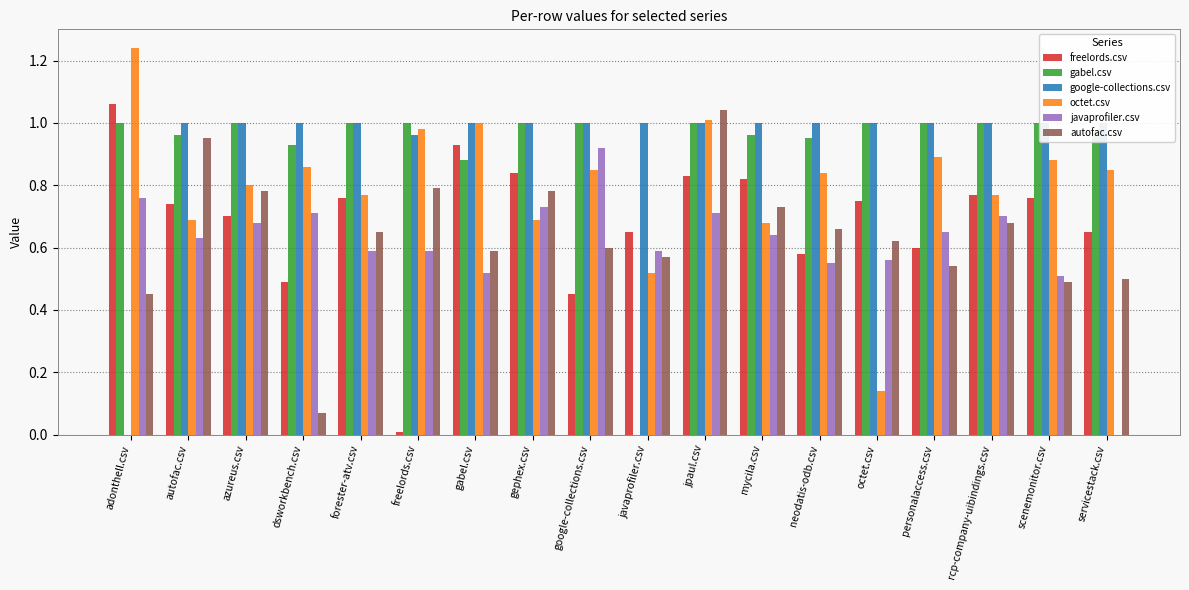

Rank the categories by gabel.csv value from highest to lowest.

adonthell.csv, azureus.csv, forester-atv.csv, freelords.csv, gephex.csv, google-collections.csv, jpaul.csv, octet.csv, personalaccess.csv, rcp-company-uibindings.csv, scenemonitor.csv, servicestack.csv, autofac.csv, mycila.csv, neodatis-odb.csv, dsworkbench.csv, gabel.csv, javaprofiler.csv